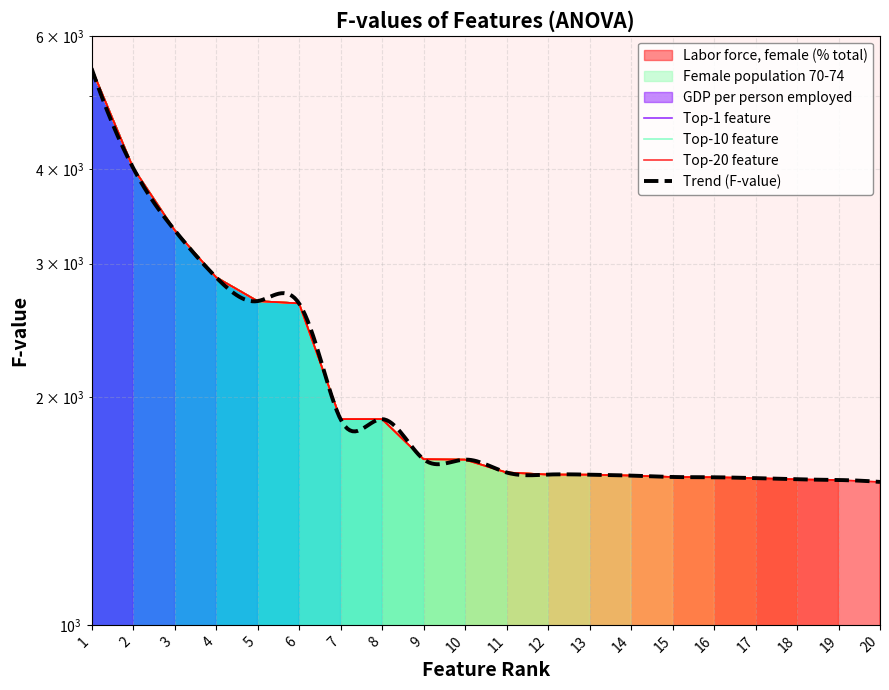

What is the difference between the maximum and second lowest values?

3880.5